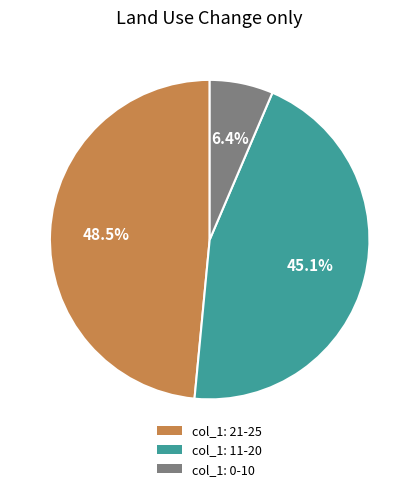

Is there any slice that represents more than half of the pie?

No